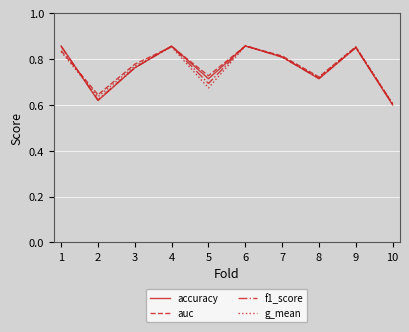

At how many categories does at least one series exceed 0?

10